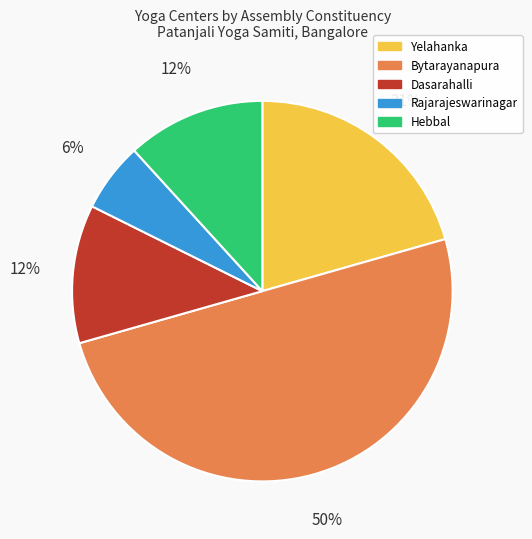

True or false: Hebbal accounts for 1% of the total.

False